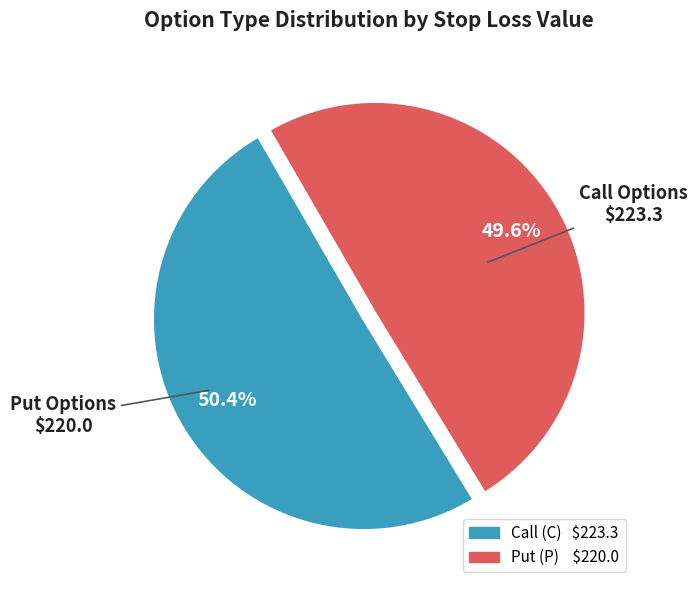

Is there a majority slice in this chart?

Yes